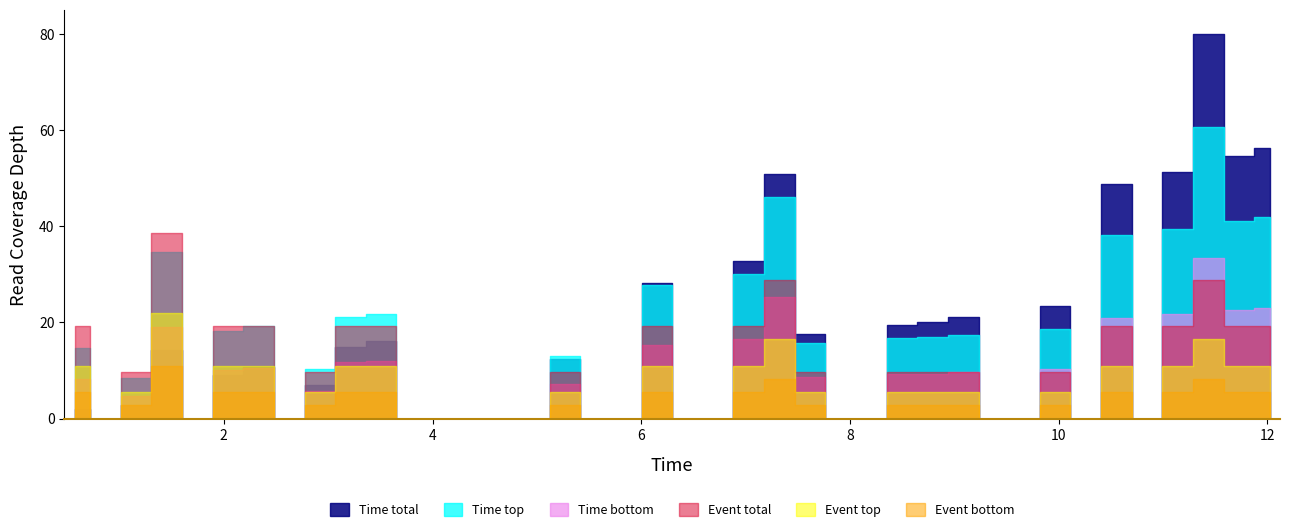

What is the difference between the maximum and minimum values in the Time series?

11.7